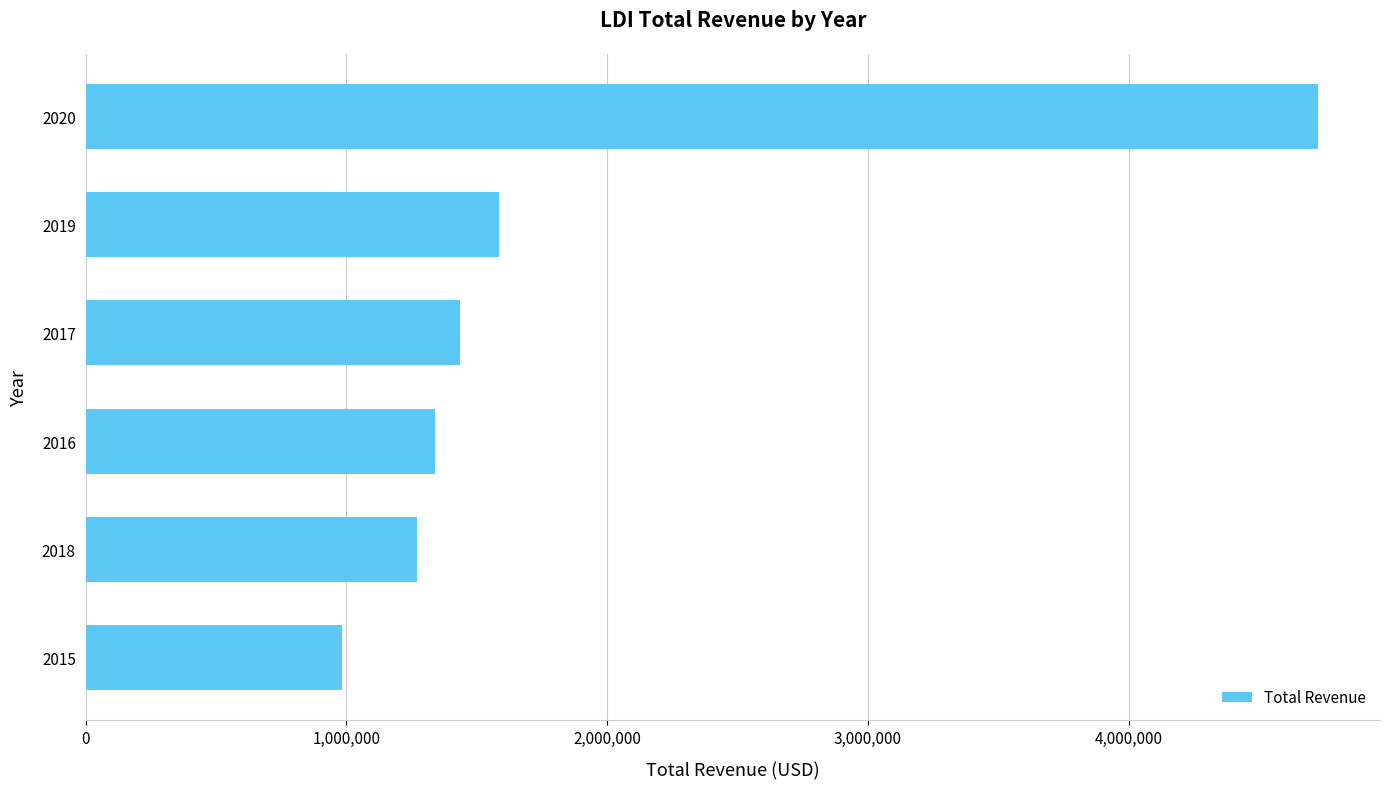

What is the difference between the second highest and minimum values?

605200